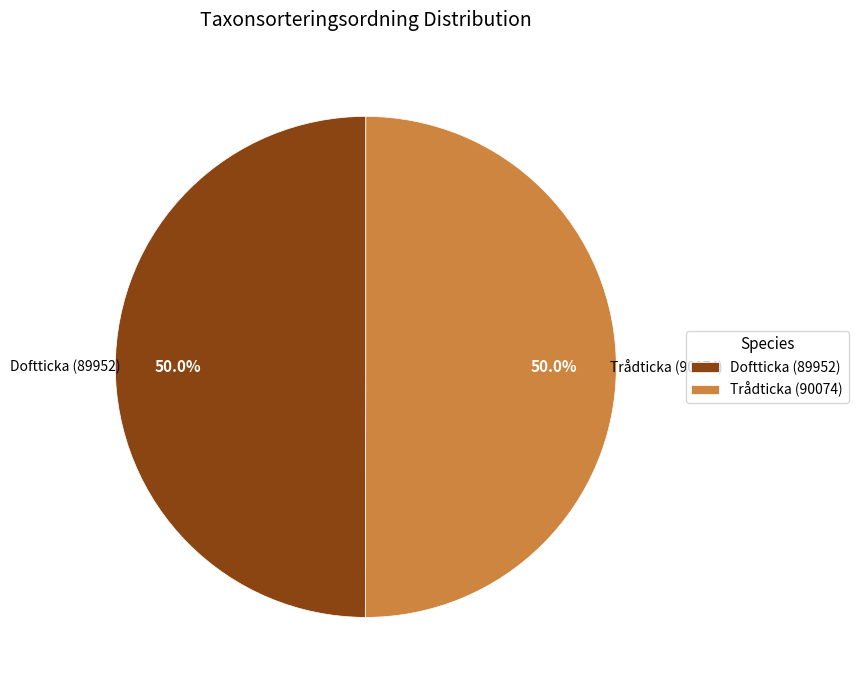

Do Trådticka (90074) and Doftticka (89952) together represent more than half of the pie?

Yes